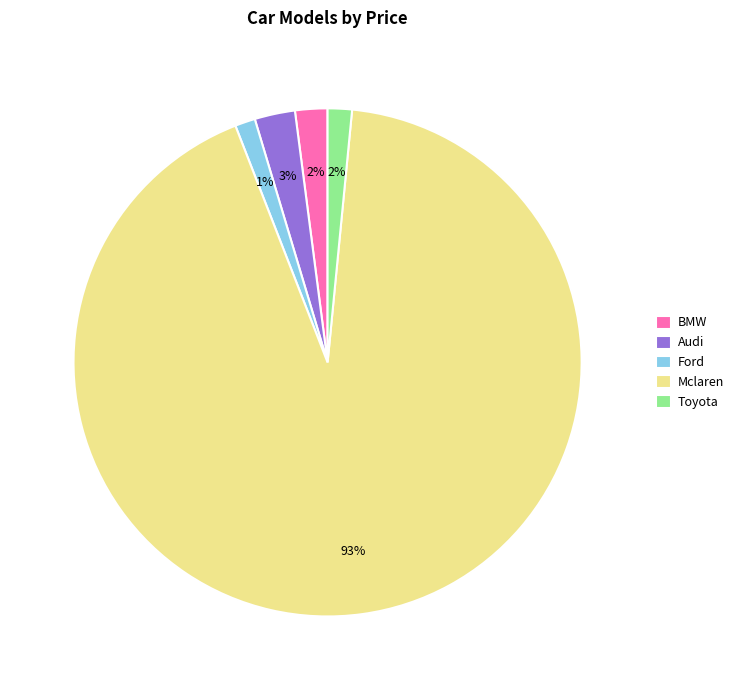

How many slices are in this pie chart?

5